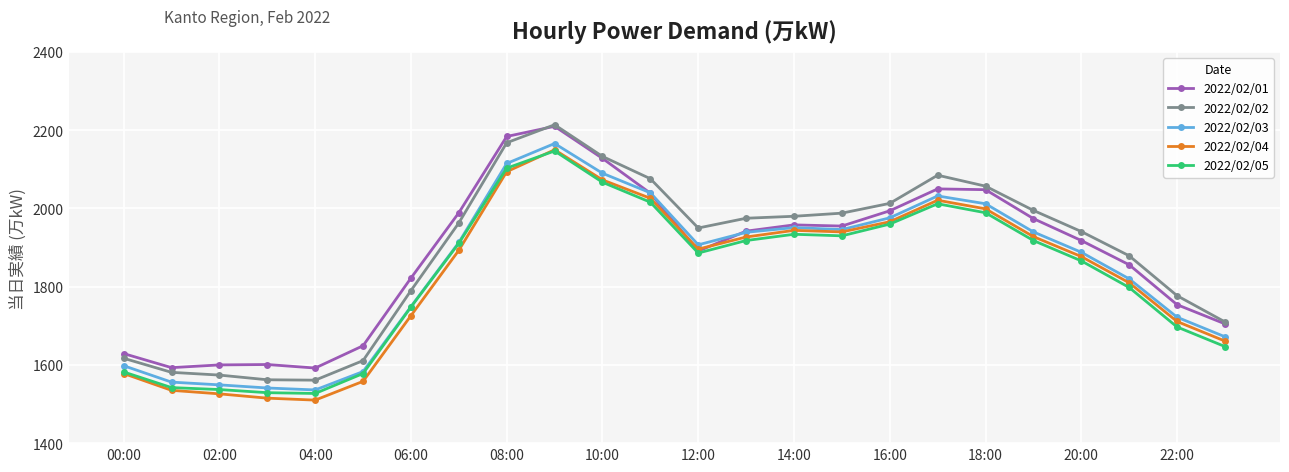

True or false: 2022/02/01 has more than 0 interior local peaks.

True